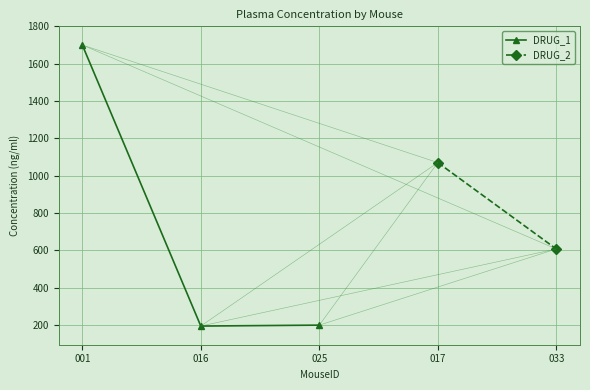

What is the average value?

698